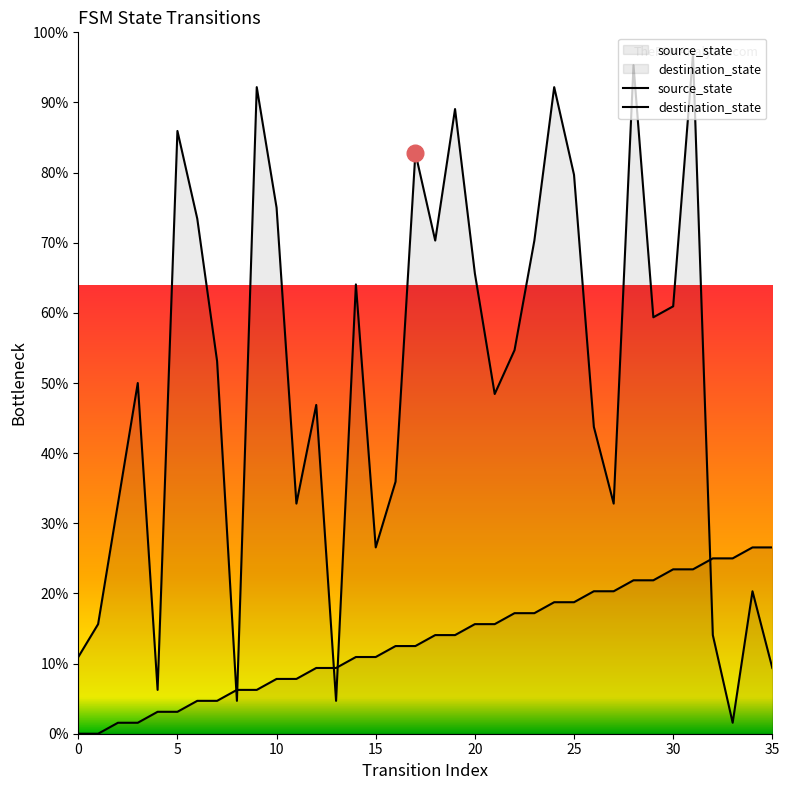

What is the average value of the source_state series?

13.3